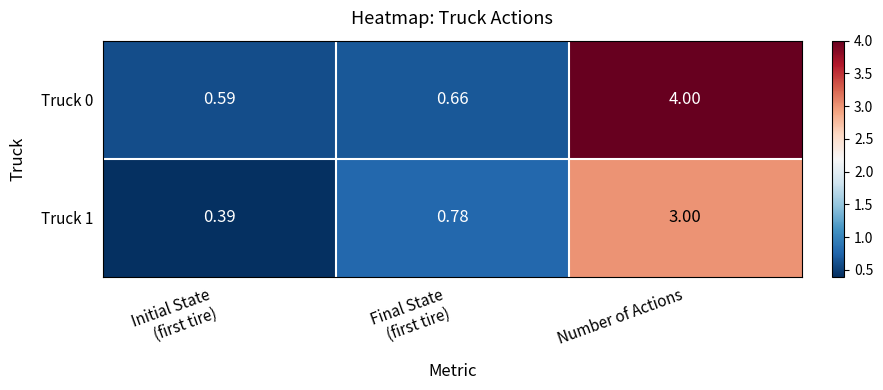

At which label does Truck 1 reach its peak?

Number of Actions